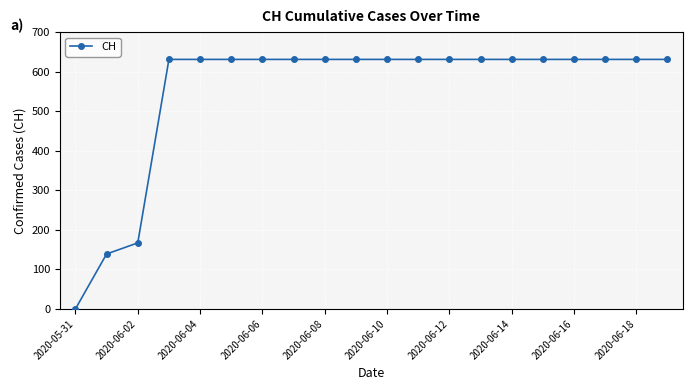

What is the sum of all values?

11033